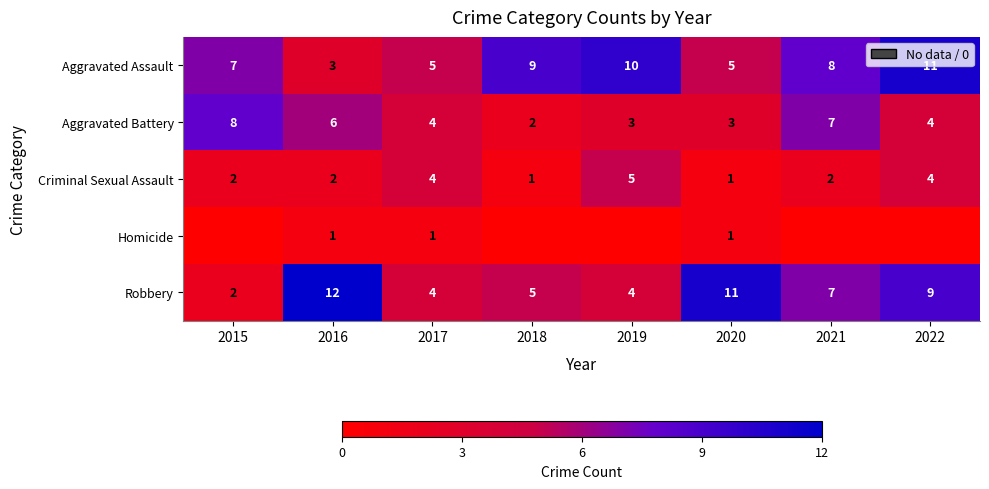

Is it true that Aggravated Battery equals 3 at 2017?

False